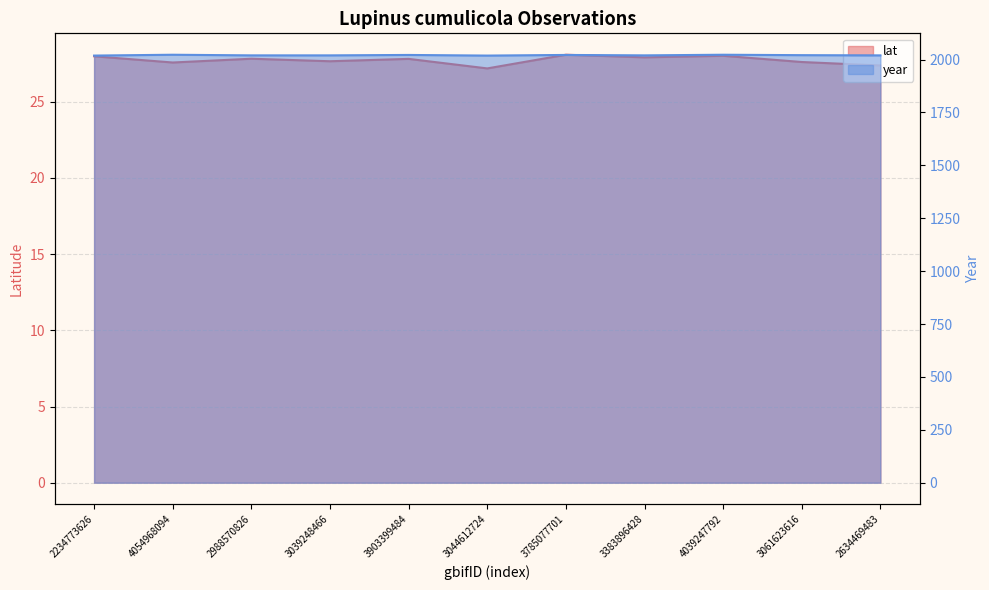

What is the average value of the lat series?

27.7